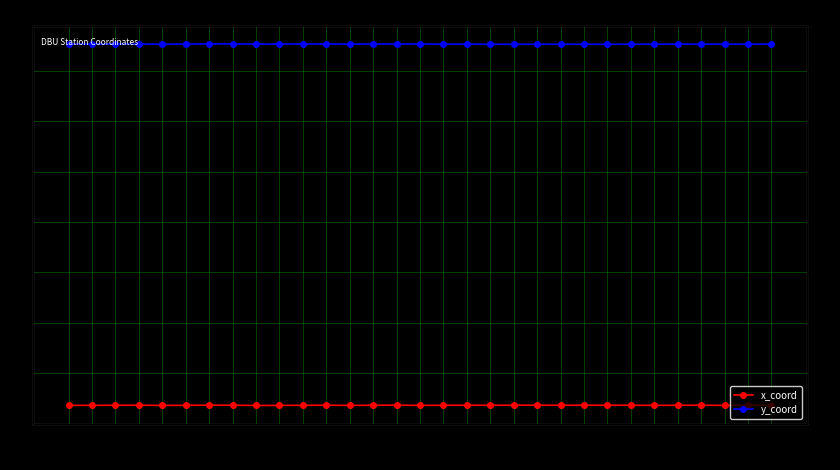

Which series has the largest total across all categories?

y_coord